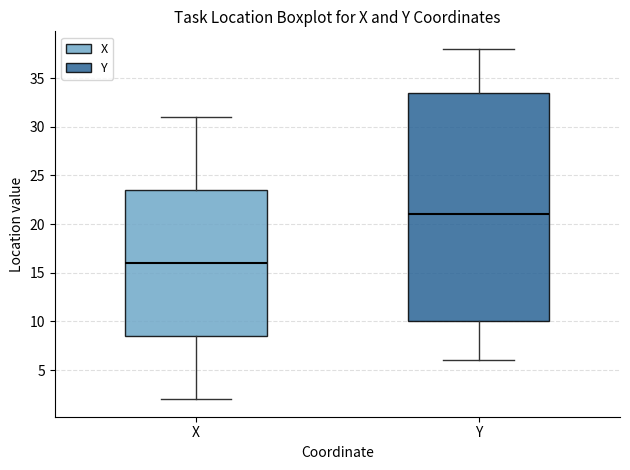

Reading left to right, transcribe this box plot: for each box, give where its median line is, the range the box spans, and where its two whiskers end, as read against the y-axis. The values are not printed on the chart, so give them approximately, as read against the axis.

X: median 16.0, box 8.5 to 23.5, whiskers 2.0 to 31.0
Y: median 21.0, box 10.0 to 33.5, whiskers 6.0 to 38.0